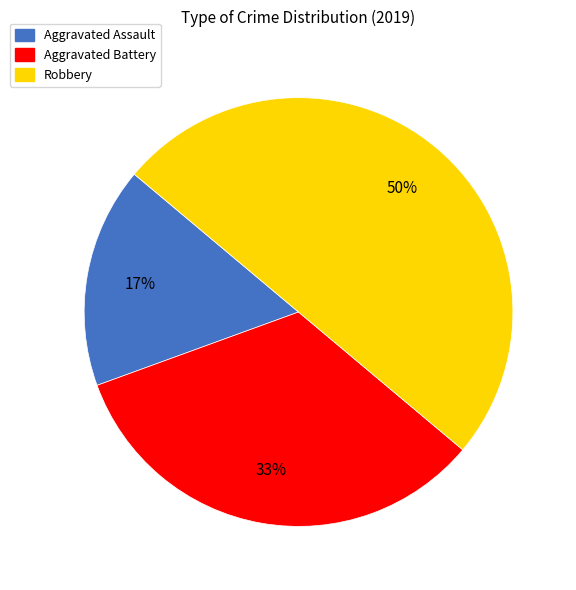

Does Aggravated Battery represent more than half of the total?

No